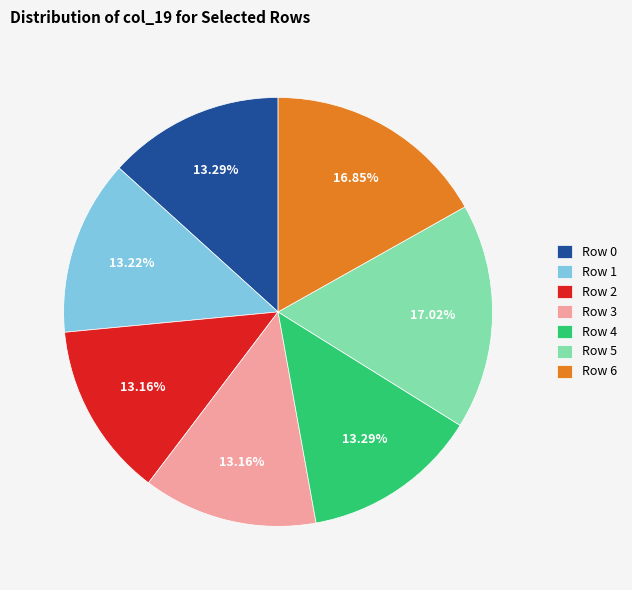

What is the total percentage of Row 2 and Row 1?

26.4%